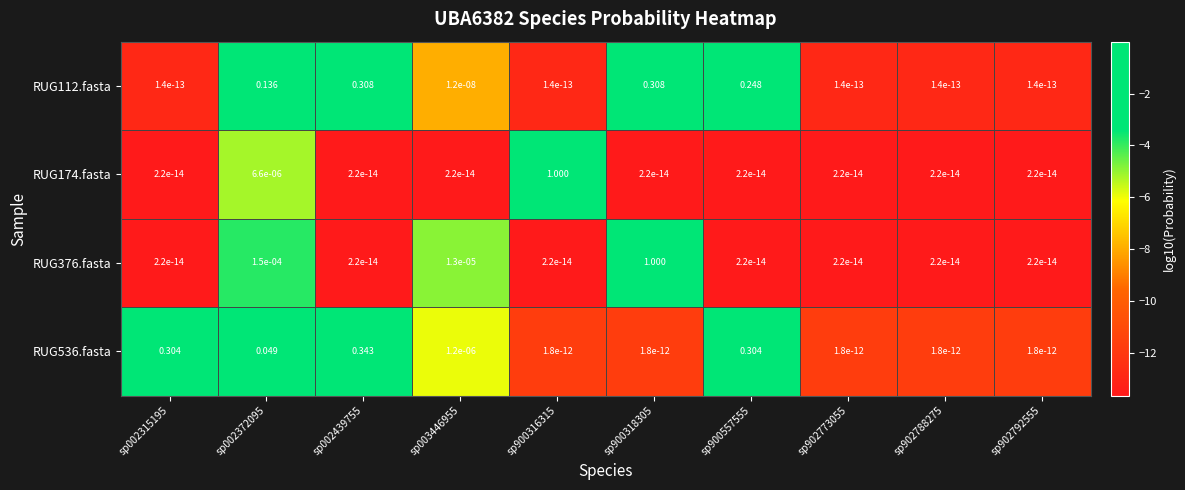

Is the value of RUG376.fasta at sp900318305 greater than the value of RUG112.fasta at sp002372095?

Yes